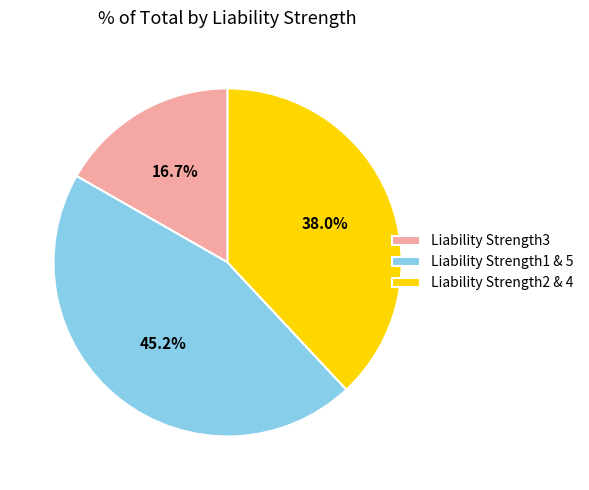

Count the number of slices in the pie.

3